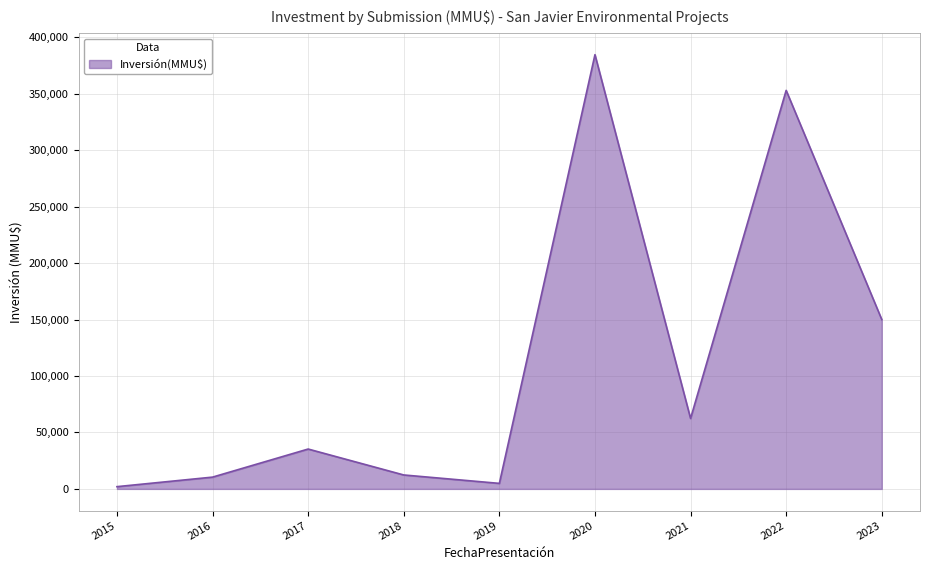

Is it true that the value at 2018 is 12352?

True